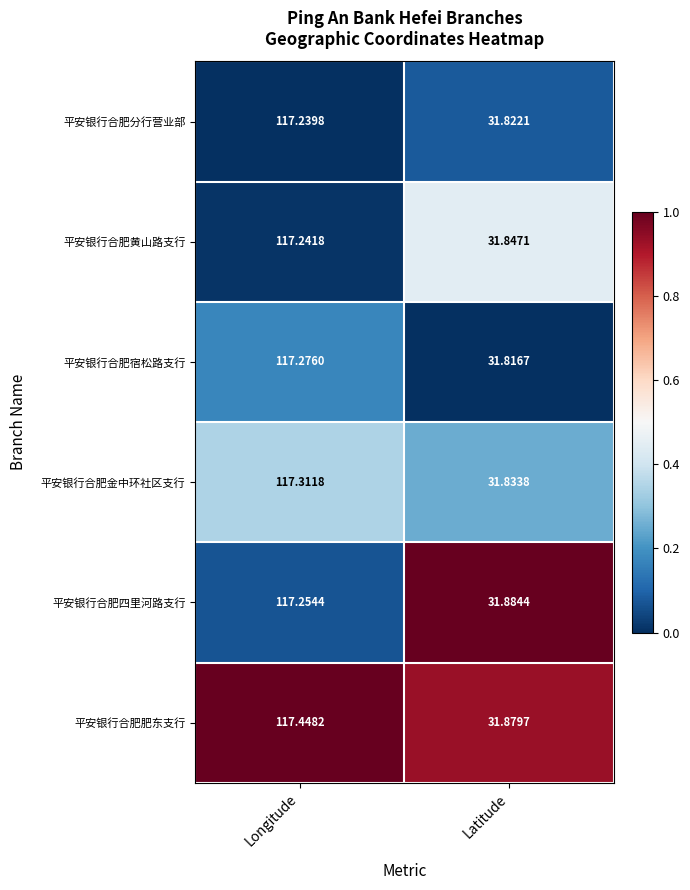

How many series are shown in this chart?

6